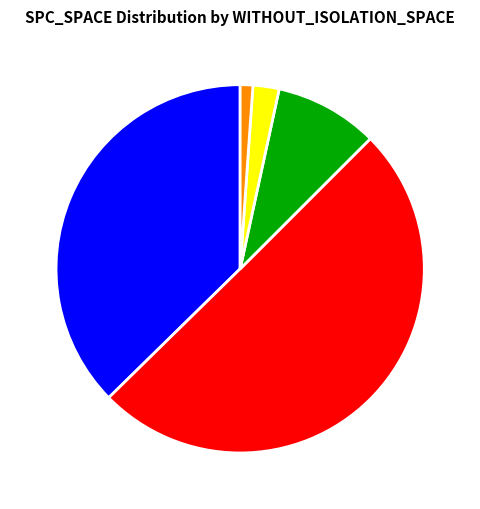

Which slice is the smallest?

126